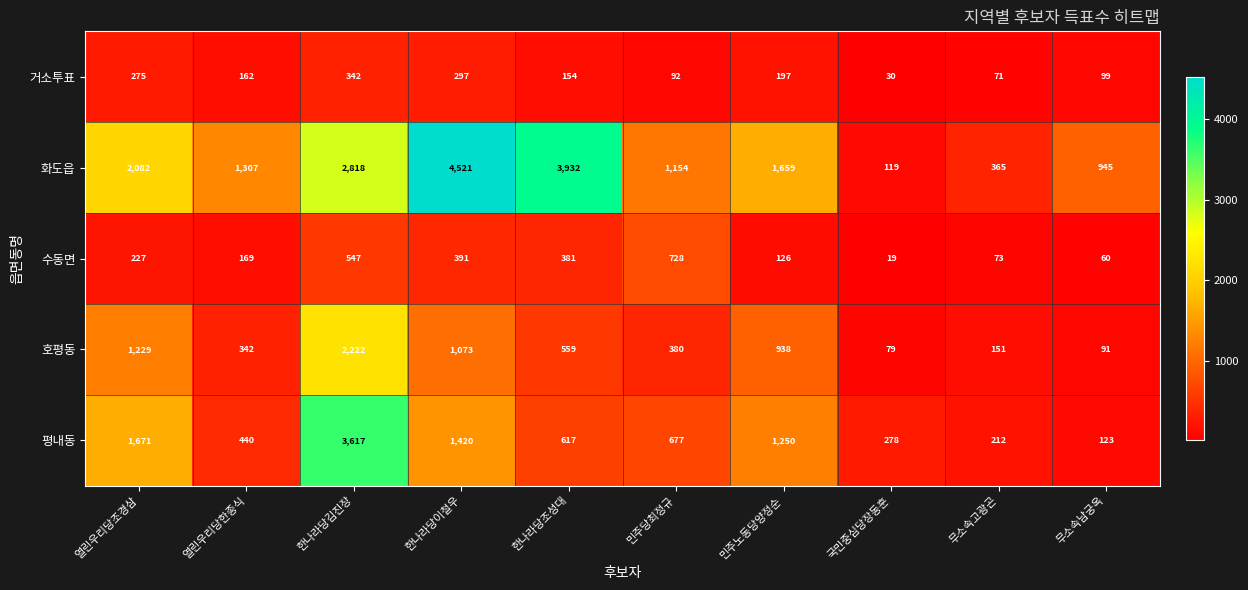

Rank the series by their maximum value, from lowest to highest.

거소투표, 수동면, 호평동, 평내동, 화도읍